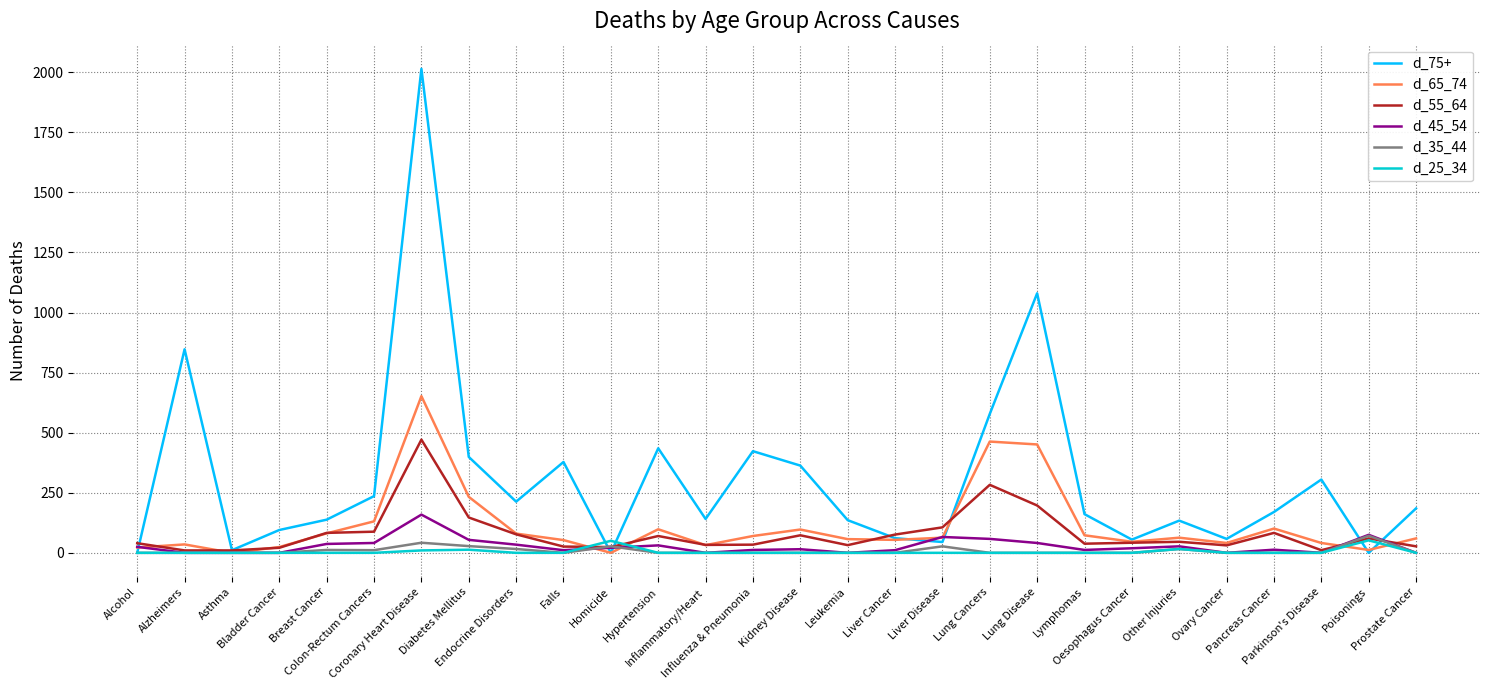

What is the maximum value shown in the chart?

2014